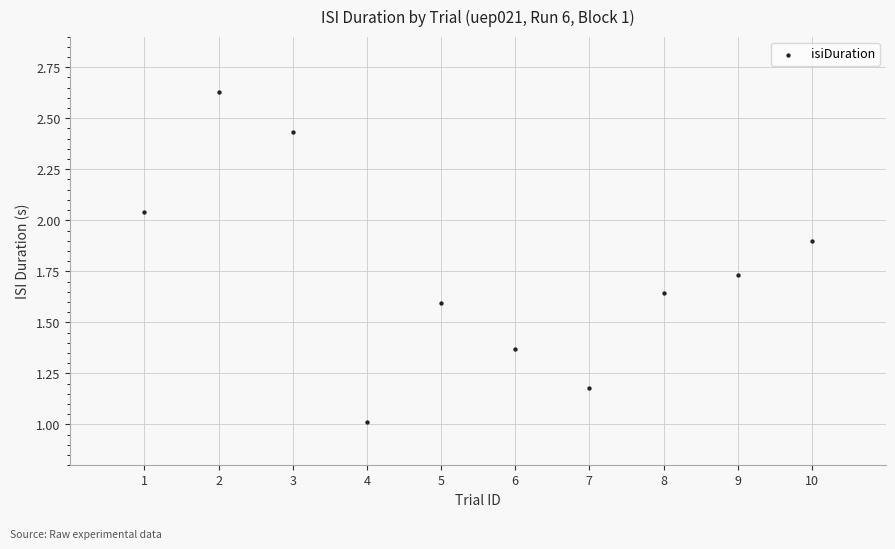

What is the average X value?

5.5